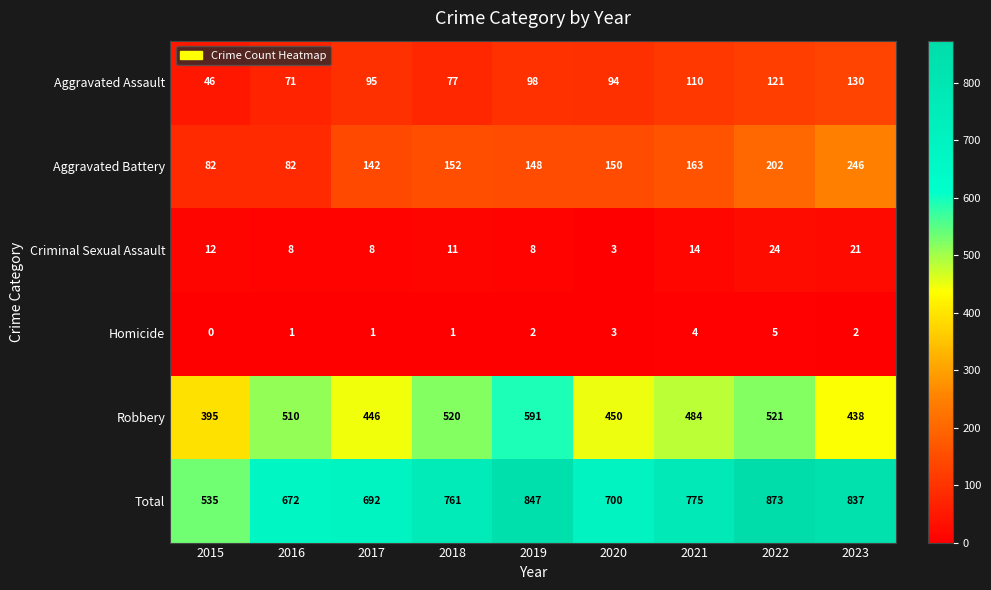

Which label corresponds to the smallest value in the chart?

2015